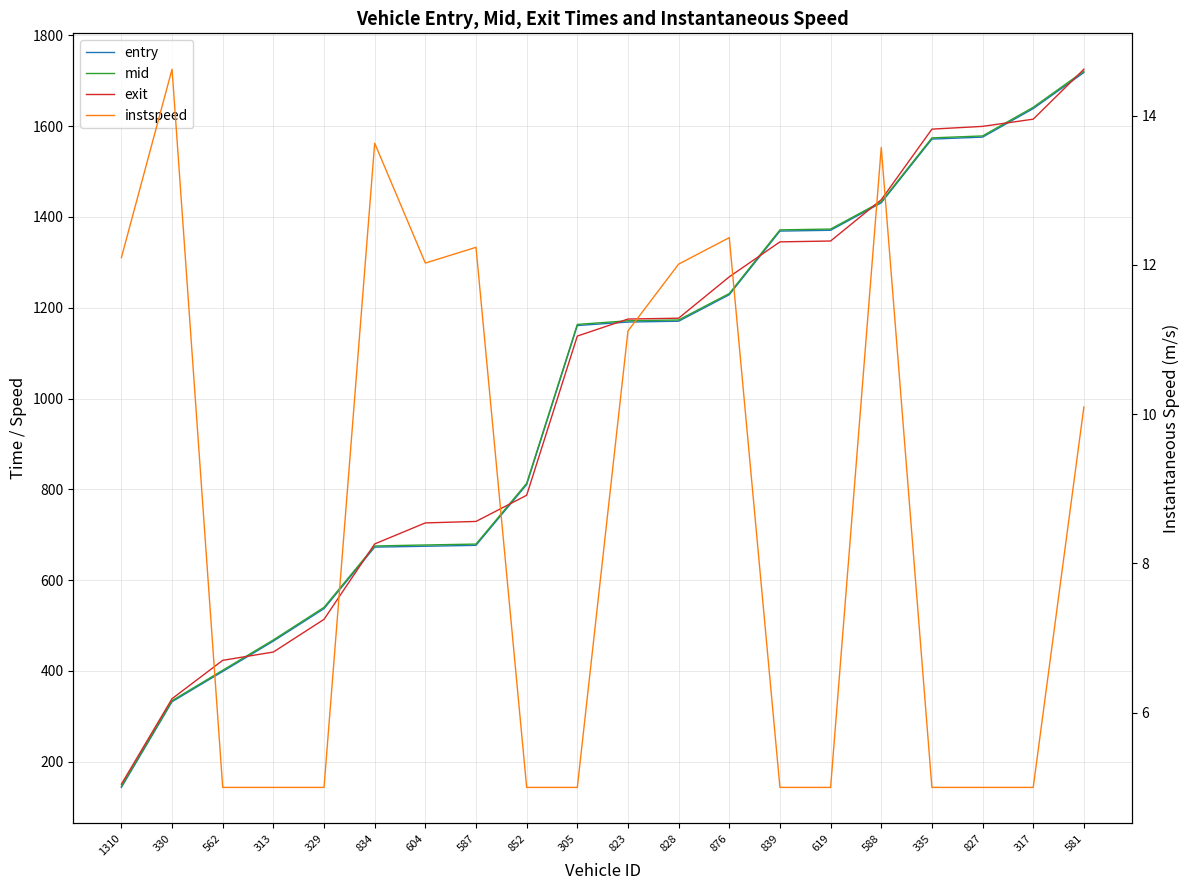

How many intersections are there between mid and exit?

8